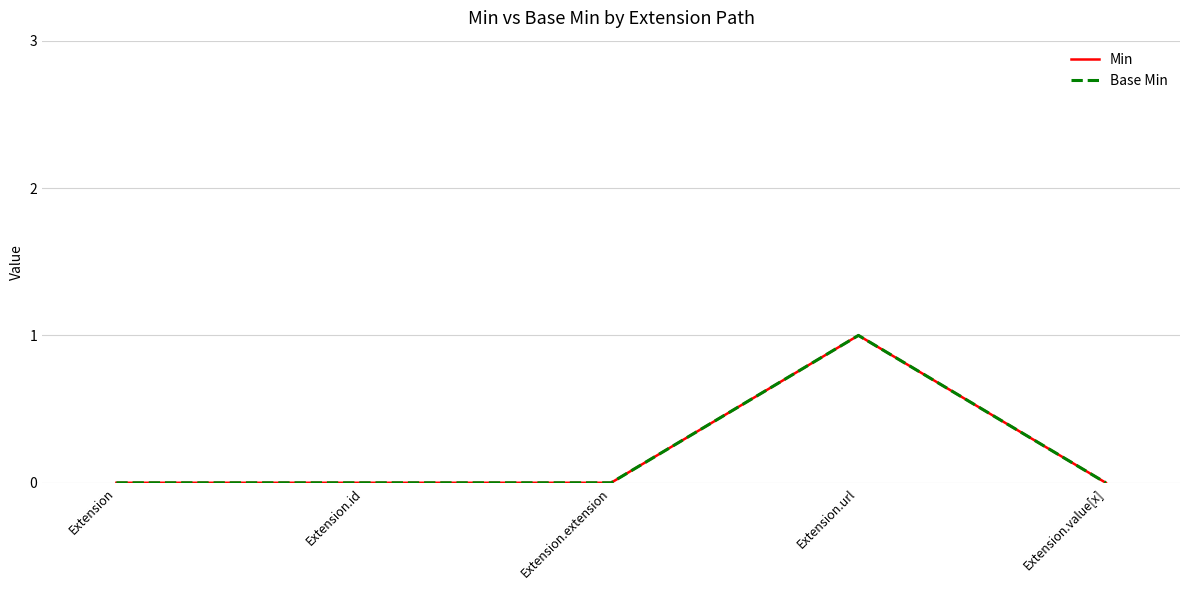

Does the chart have visible grid lines?

Yes